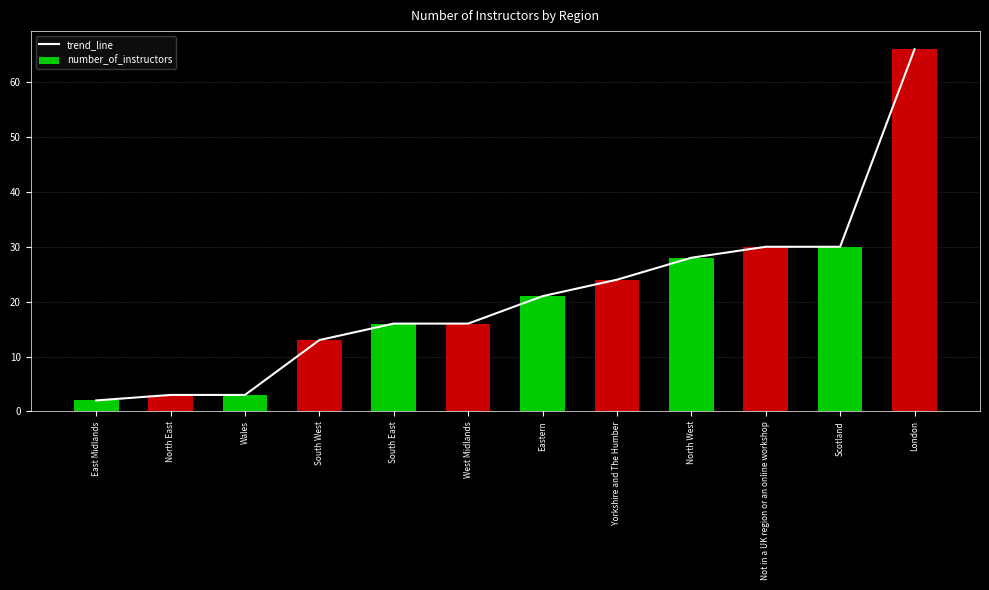

How many values in the number_of_instructors series are below 21?

6